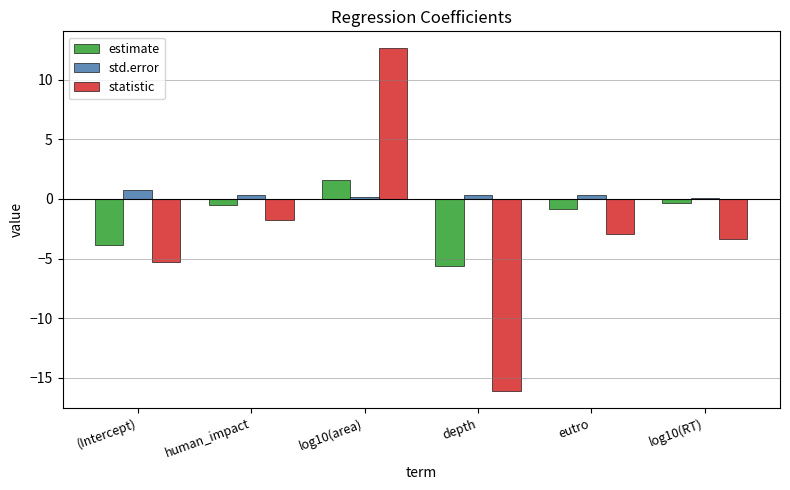

Which series has the largest total across all categories?

std.error